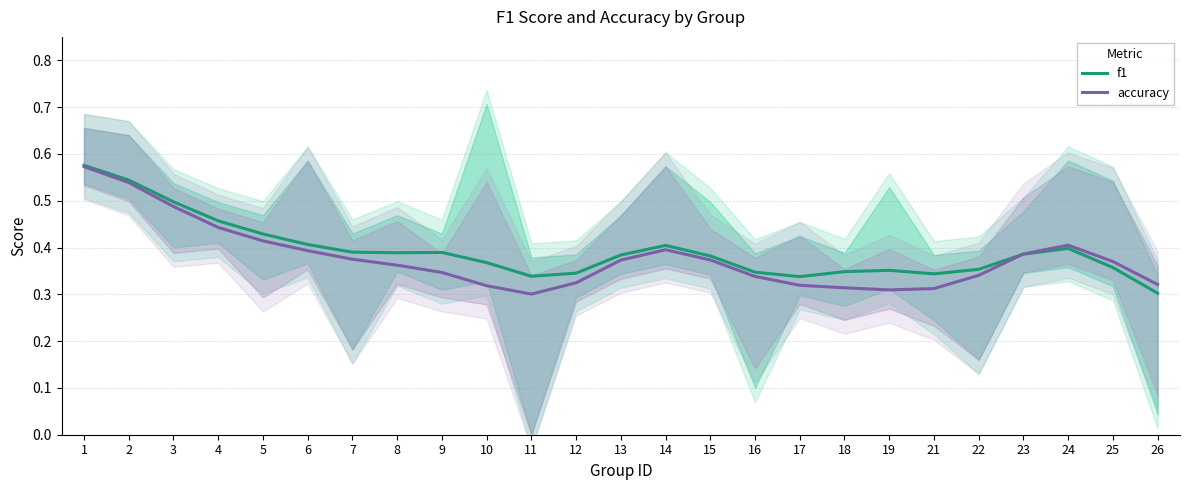

Rank the series at 22 from lowest to highest value.

accuracy, f1